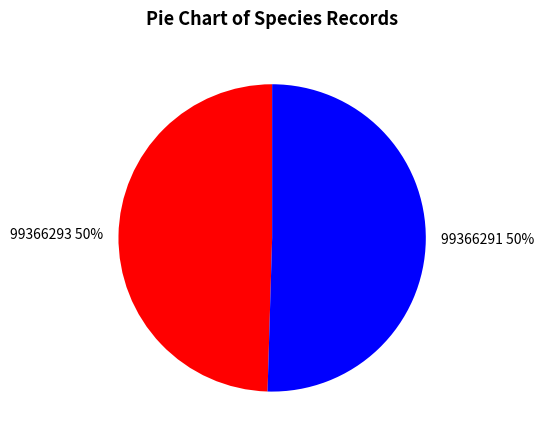

Which category has the smallest portion of the pie?

99366293